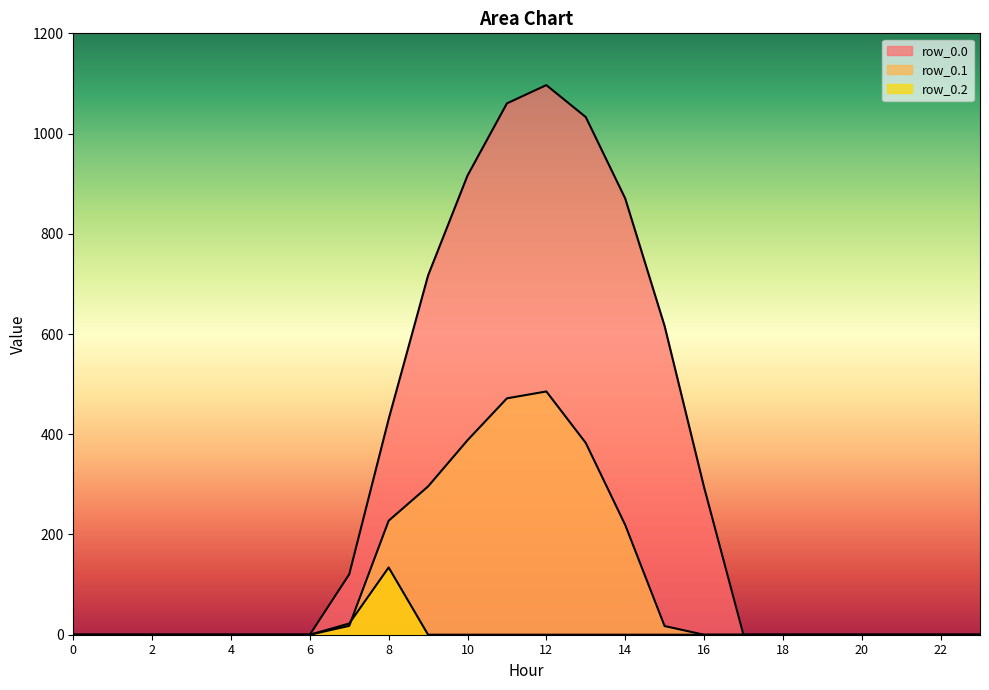

At which category does row_0.1 reach its first local peak?

12